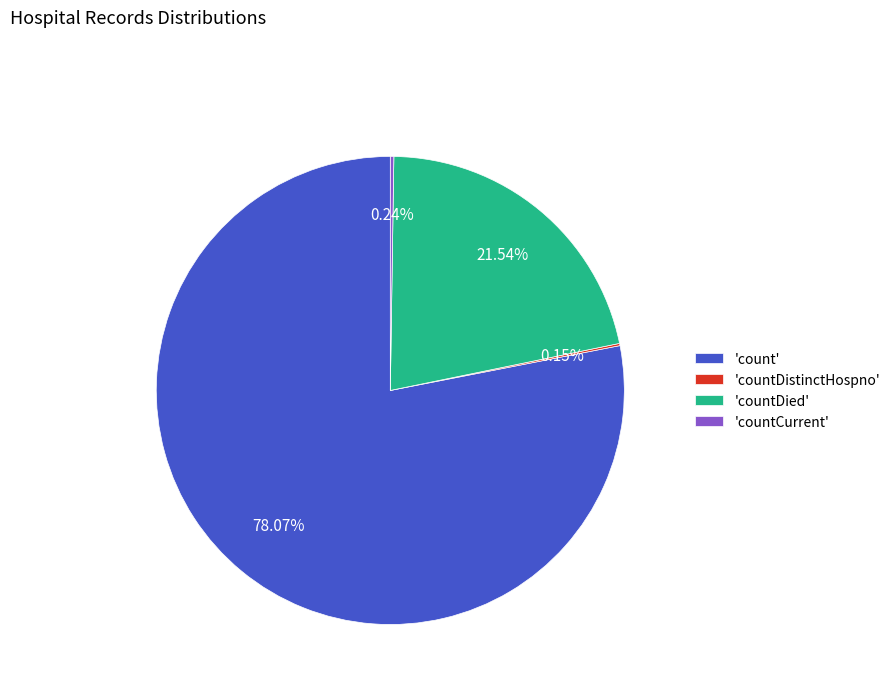

Do 'countDied' and 'count' together represent more than half of the pie?

Yes